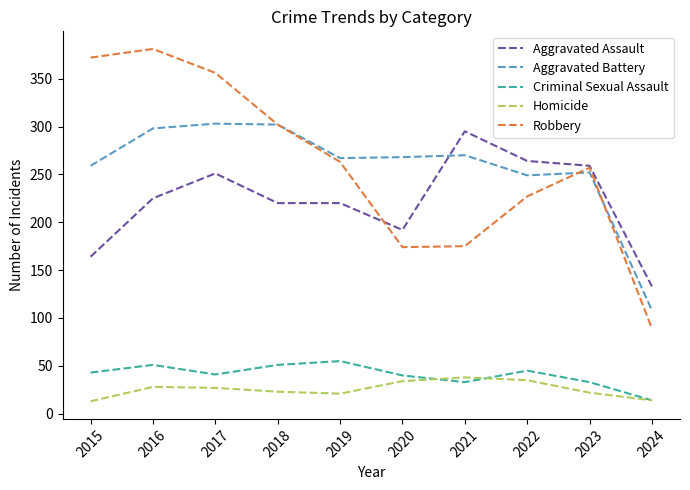

Is it true that Aggravated Battery equals 249 at 2022?

True